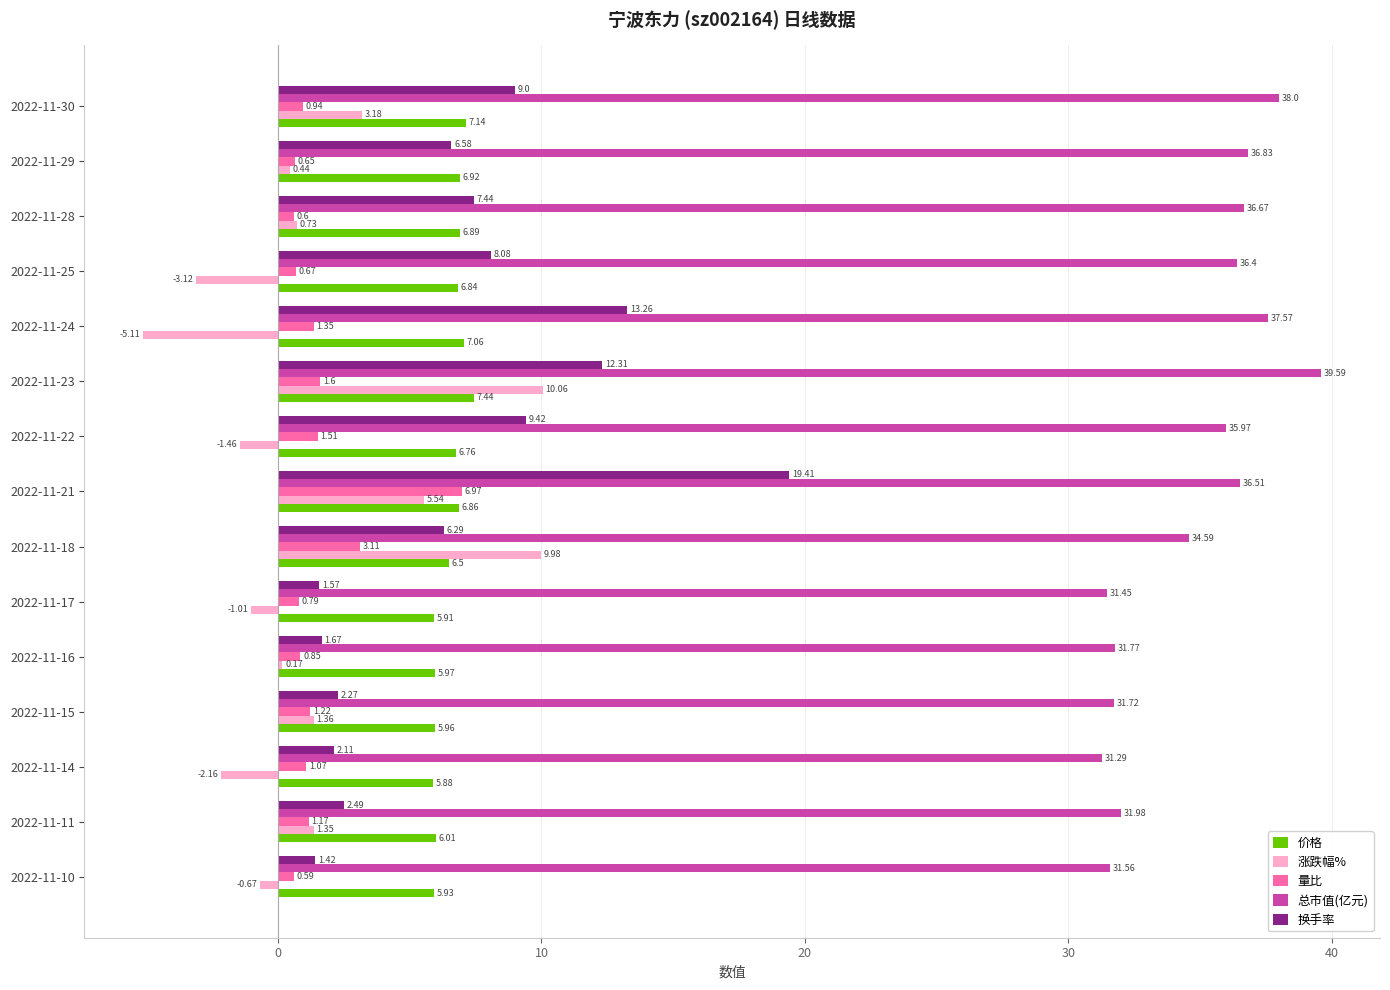

At how many categories does at least one series exceed 25?

15